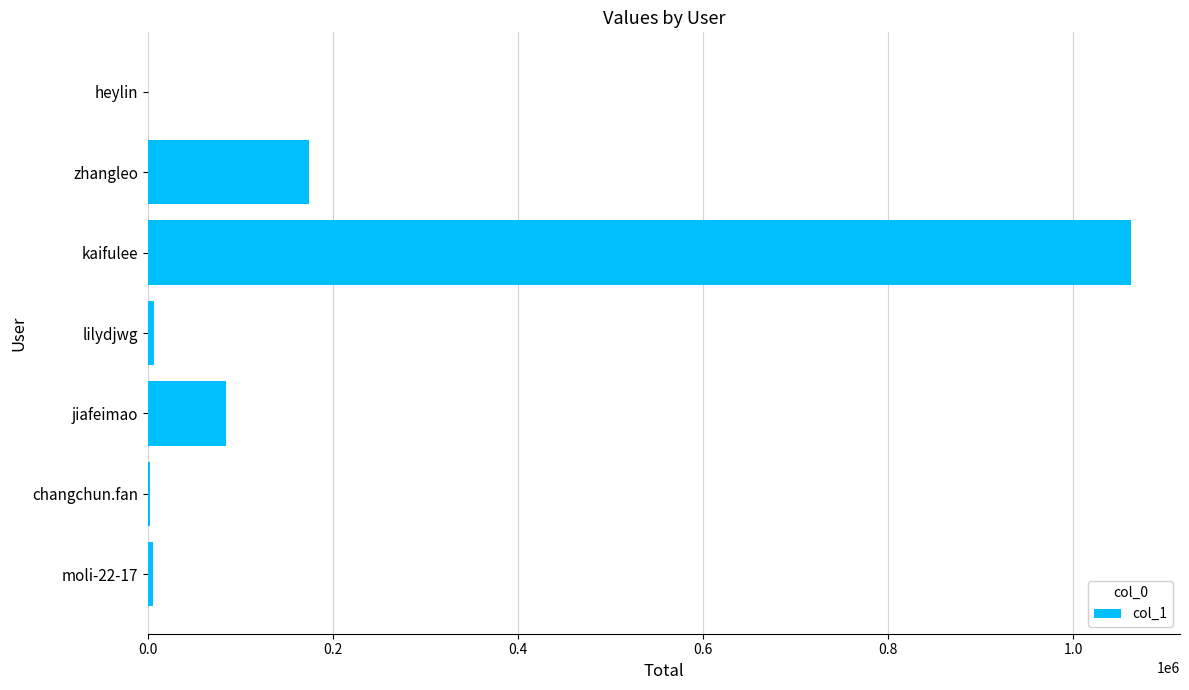

Which has a higher value, jiafeimao or moli-22-17?

jiafeimao